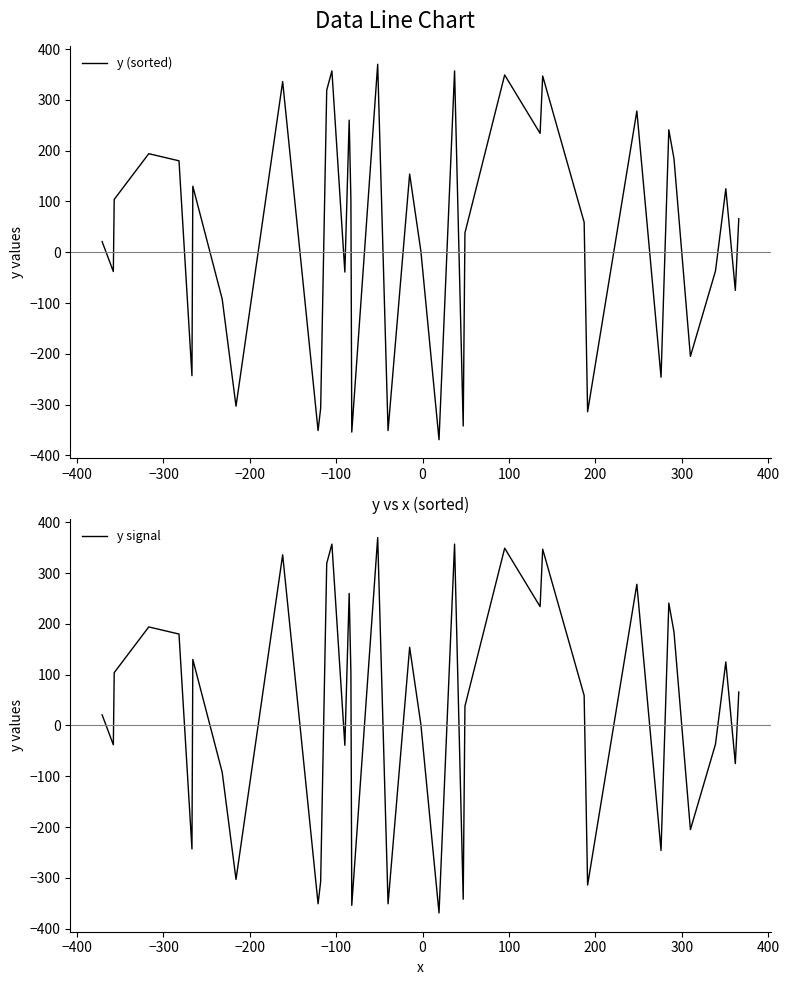

What is the difference between the second highest and minimum values in the y (sorted) series?

726